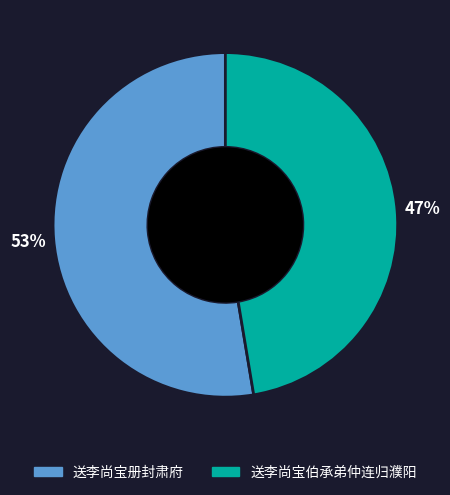

How many segments does this pie chart have?

2